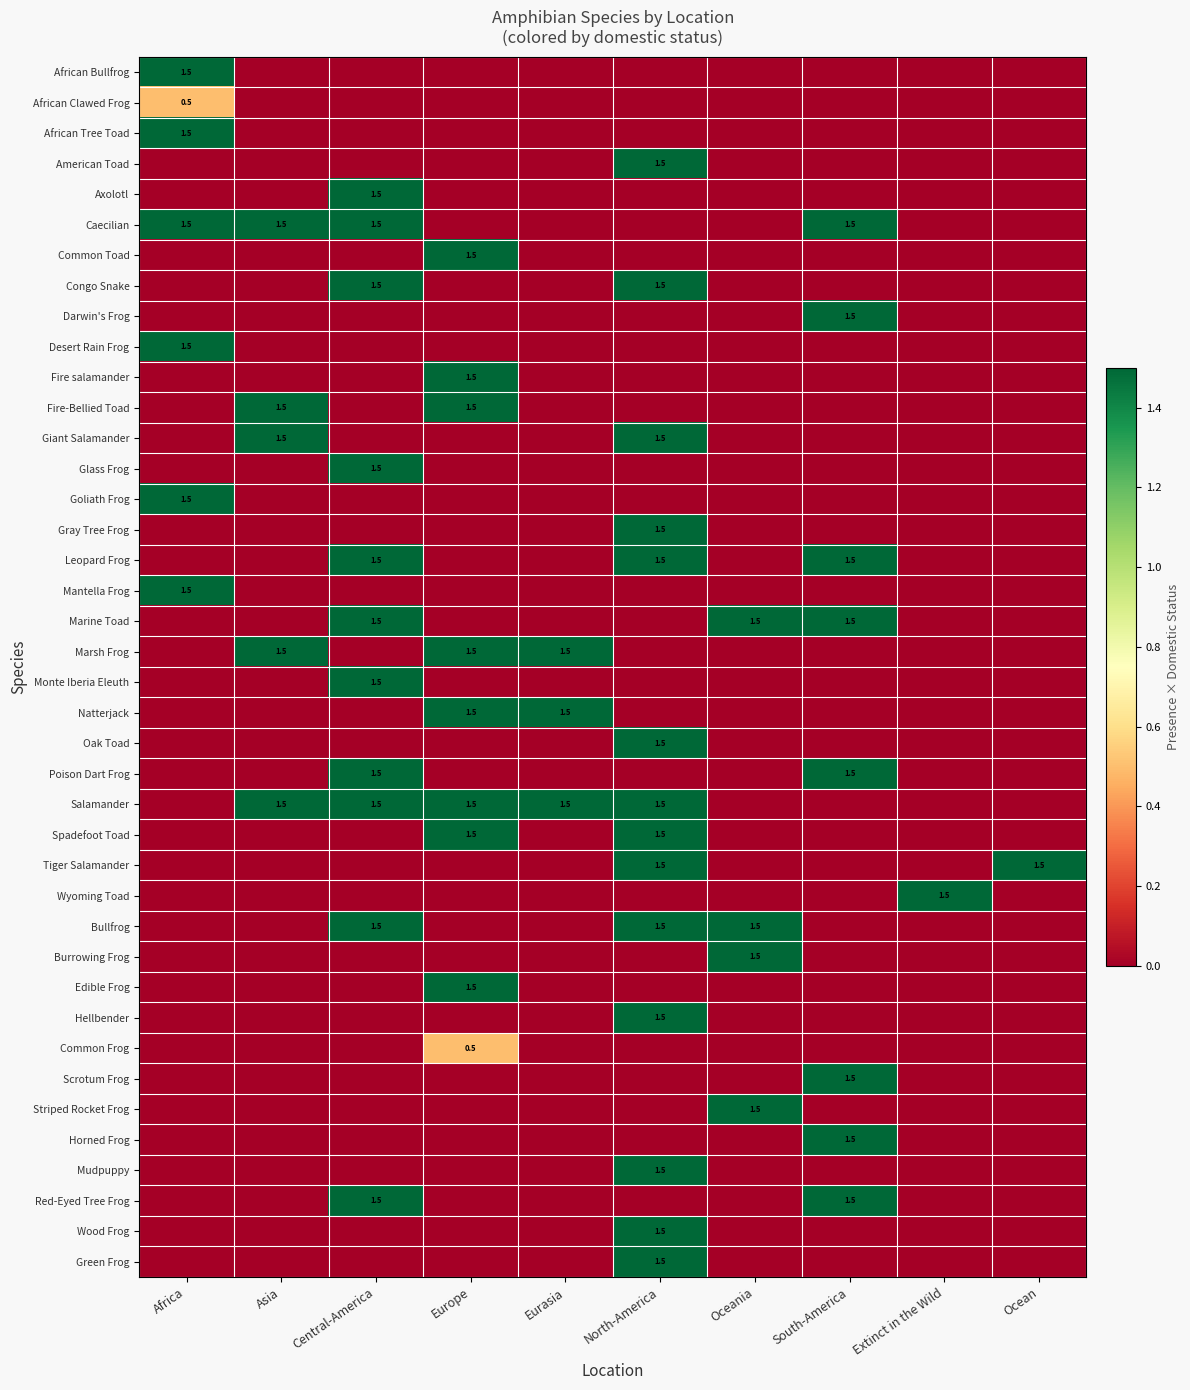

Is it true that Leopard Frog equals 1.5 at North-America?

True